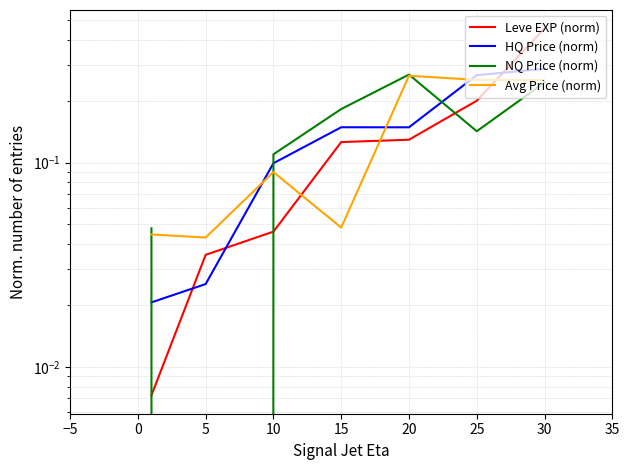

Which series ends up on top after the final intersection of HQ Price (norm) and NQ Price (norm)?

HQ Price (norm)